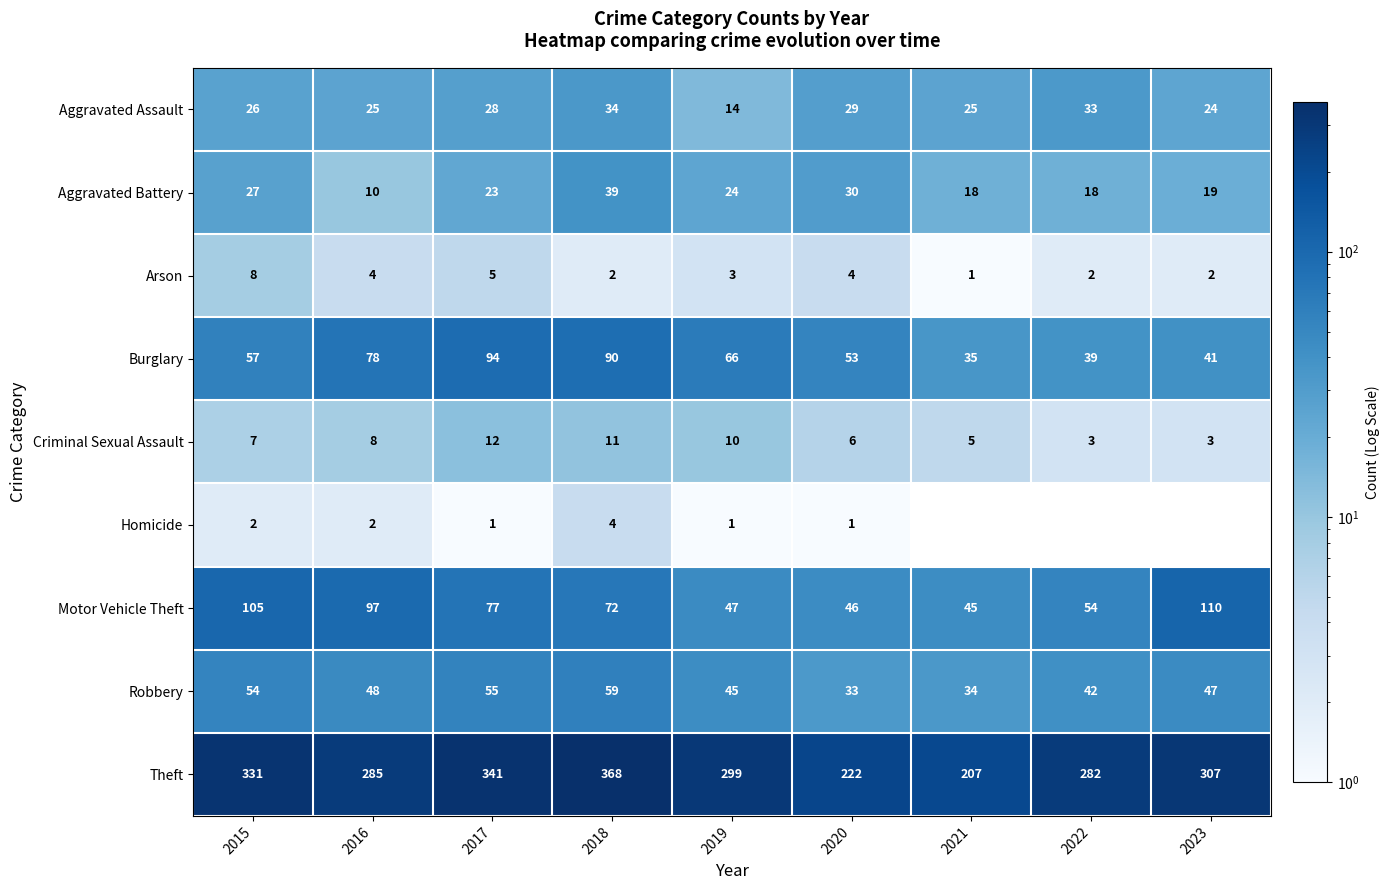

What is the difference between the maximum and minimum values in the Theft series?

161